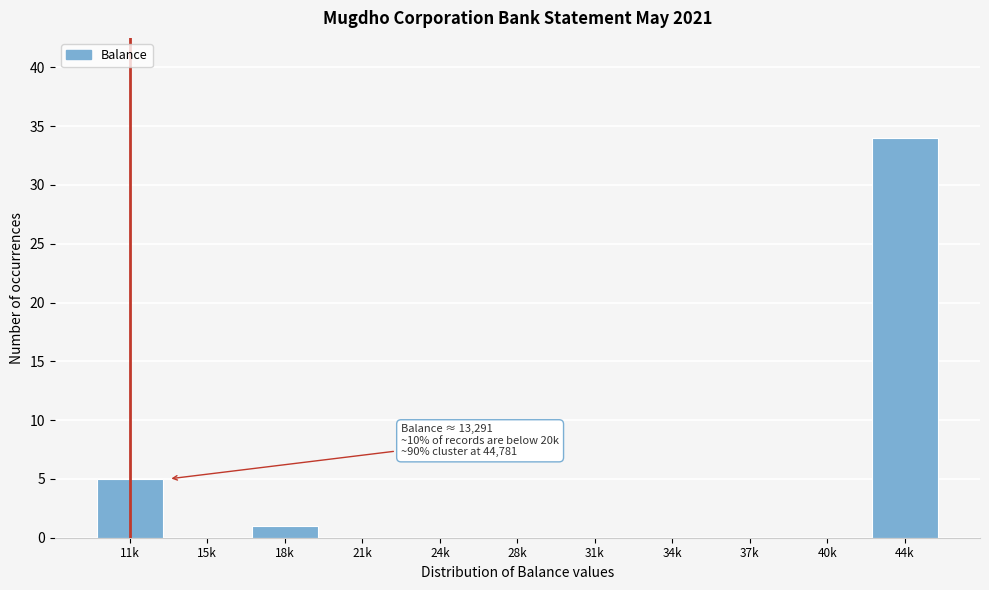

Reading left to right, what are all the values shown in this chart?

11k=5	15k=0	18k=1	21k=0	24k=0	28k=0	31k=0	34k=0	37k=0	40k=0	44k=34